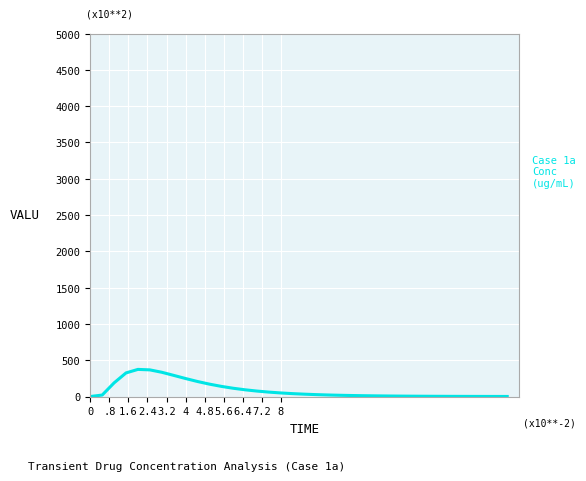

Does the chart display data point markers on the line(s)?

No